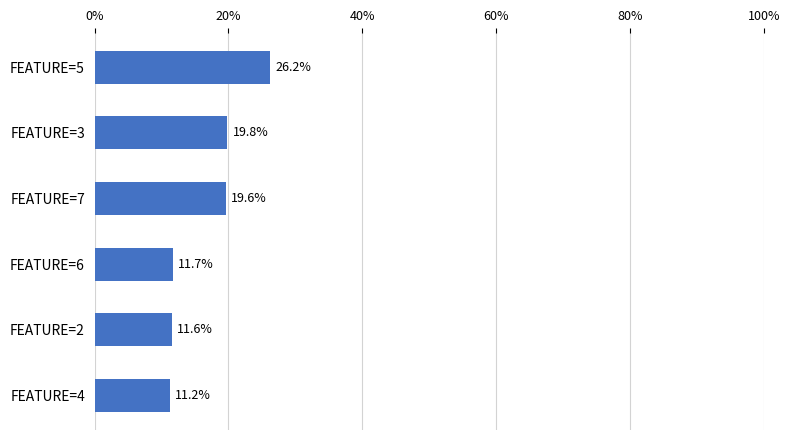

True or false: the data shows 19.6 at FEATURE=7.

True